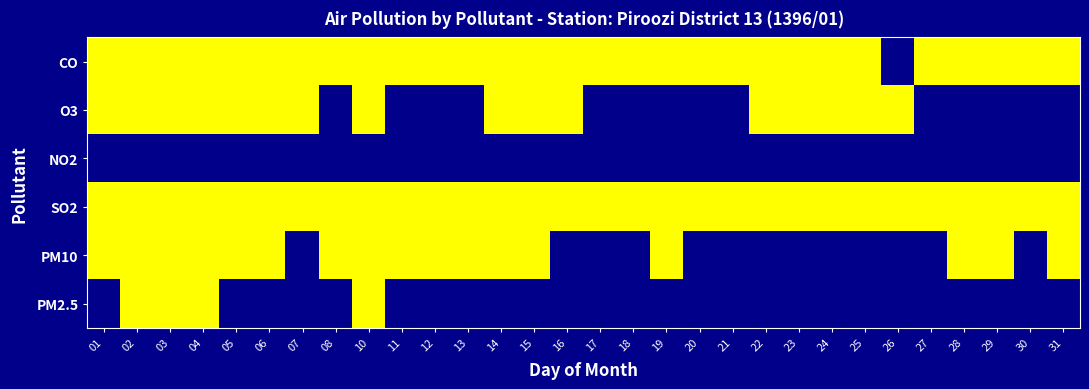

How many distinct data groups are displayed?

6